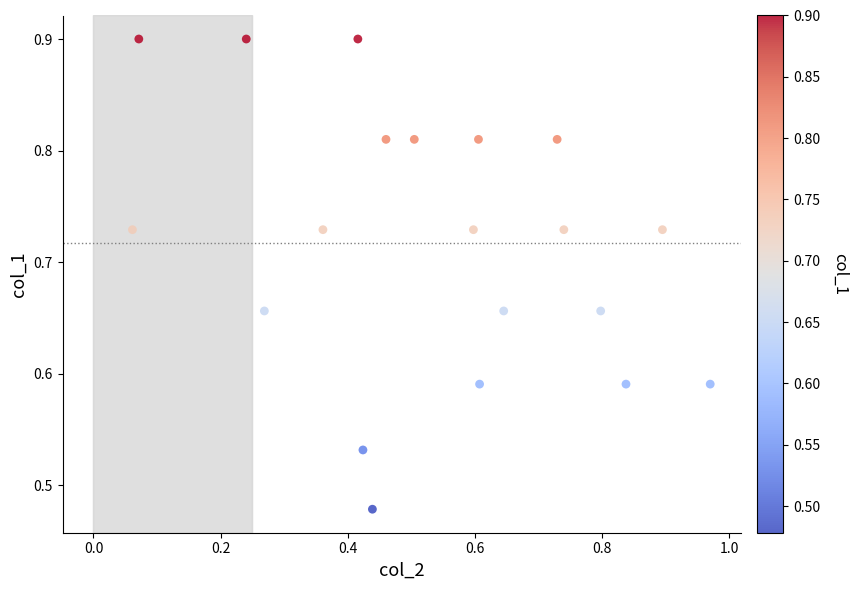

What is the range of Y values (max minus min)?

0.4